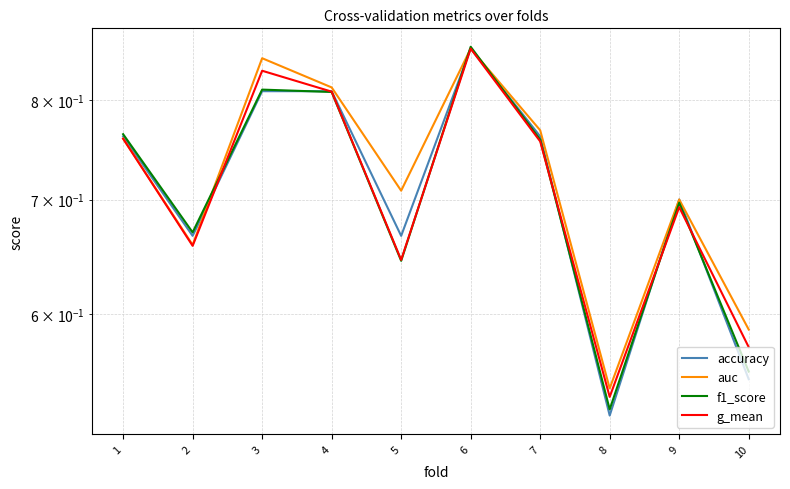

What is the minimum value shown in the chart?

0.5